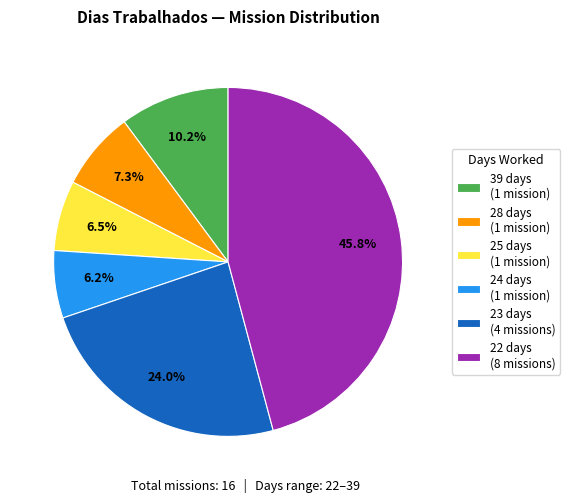

Which slice is the largest?

22 days (8 missions)